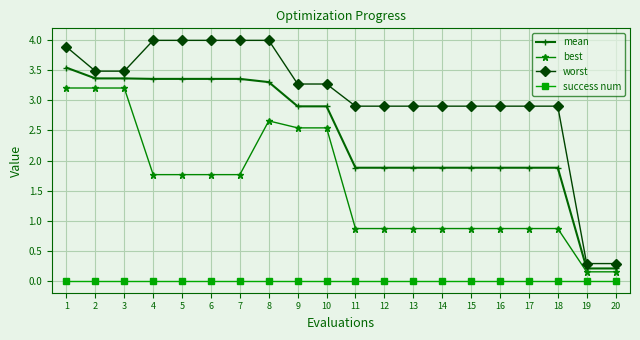

True or false: success num and mean intersect in this chart.

False